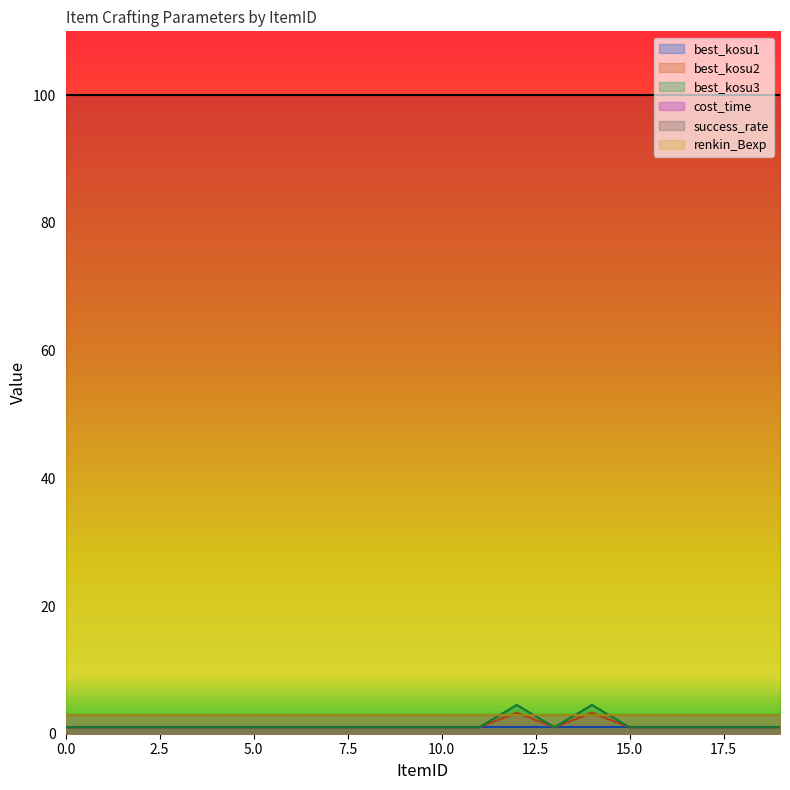

What is the total value across all series at 4?

109.0